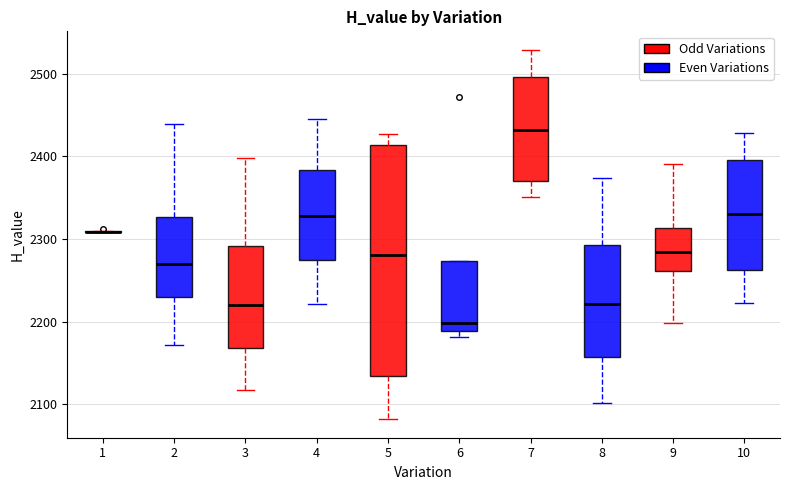

Reading left to right, read every box against the y-axis: the position of its median line, the range the box covers, and the ends of its whiskers. The values are not printed on the chart, so give them approximately, as read against the axis.

1: box collapsed to a line at 2310, whiskers 2310 to 2310
2: median 2270, box 2230 to 2330, whiskers 2170 to 2440
3: median 2220, box 2170 to 2290, whiskers 2120 to 2400
4: median 2330, box 2280 to 2380, whiskers 2220 to 2440
5: median 2280, box 2130 to 2410, whiskers 2080 to 2430
6: median 2200, box 2190 to 2270, whiskers 2180 to 2270
7: median 2430, box 2370 to 2500, whiskers 2350 to 2530
8: median 2220, box 2160 to 2290, whiskers 2100 to 2370
9: median 2280, box 2260 to 2310, whiskers 2200 to 2390
10: median 2330, box 2260 to 2400, whiskers 2220 to 2430